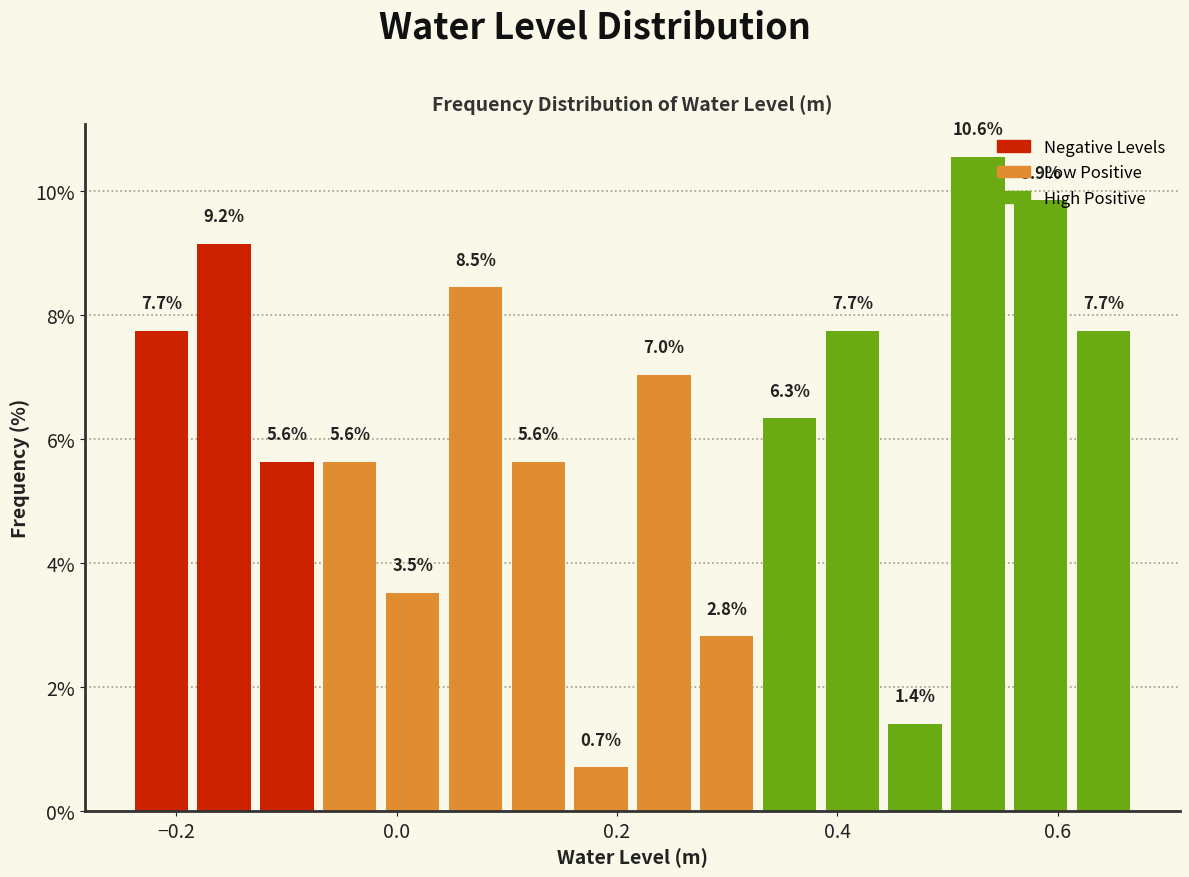

Around what value on the x-axis is the tallest bar? Give the approximate position of its centre, as read against the axis.

0.52